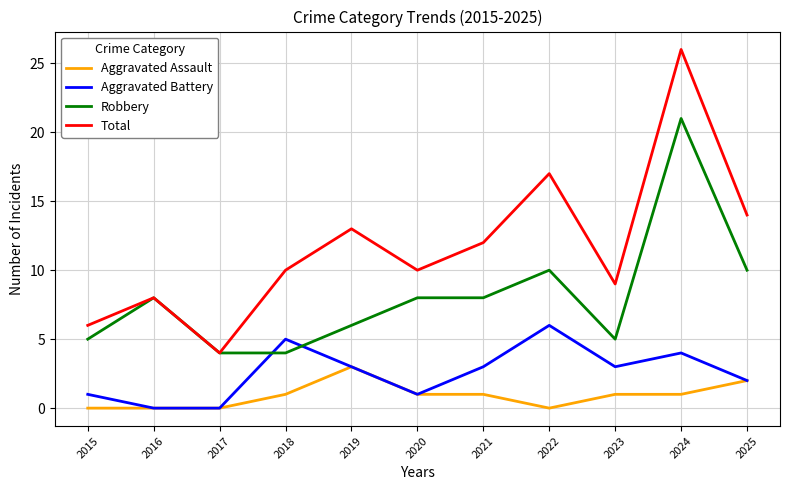

Rank the series at 2022 from lowest to highest value.

Aggravated Assault, Aggravated Battery, Robbery, Total